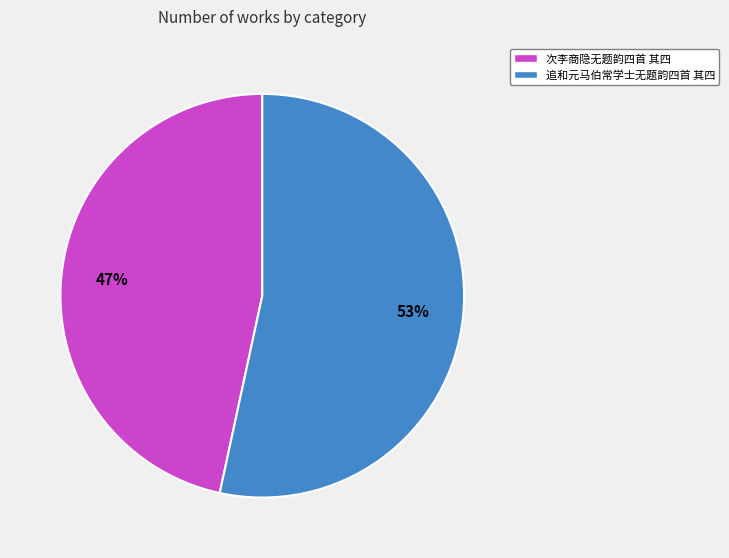

Rank the categories by value from lowest to highest.

次李商隐无题韵四首 其四, 追和元马伯常学士无题韵四首 其四